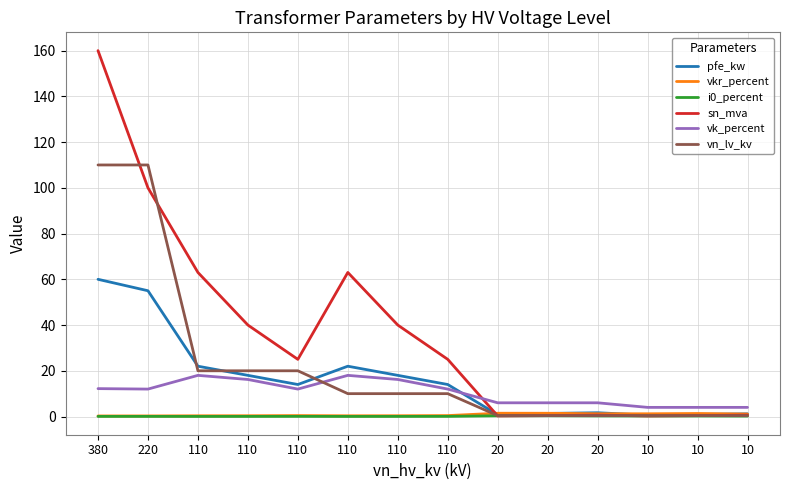

True or false: i0_percent and vk_percent cross at least once.

False